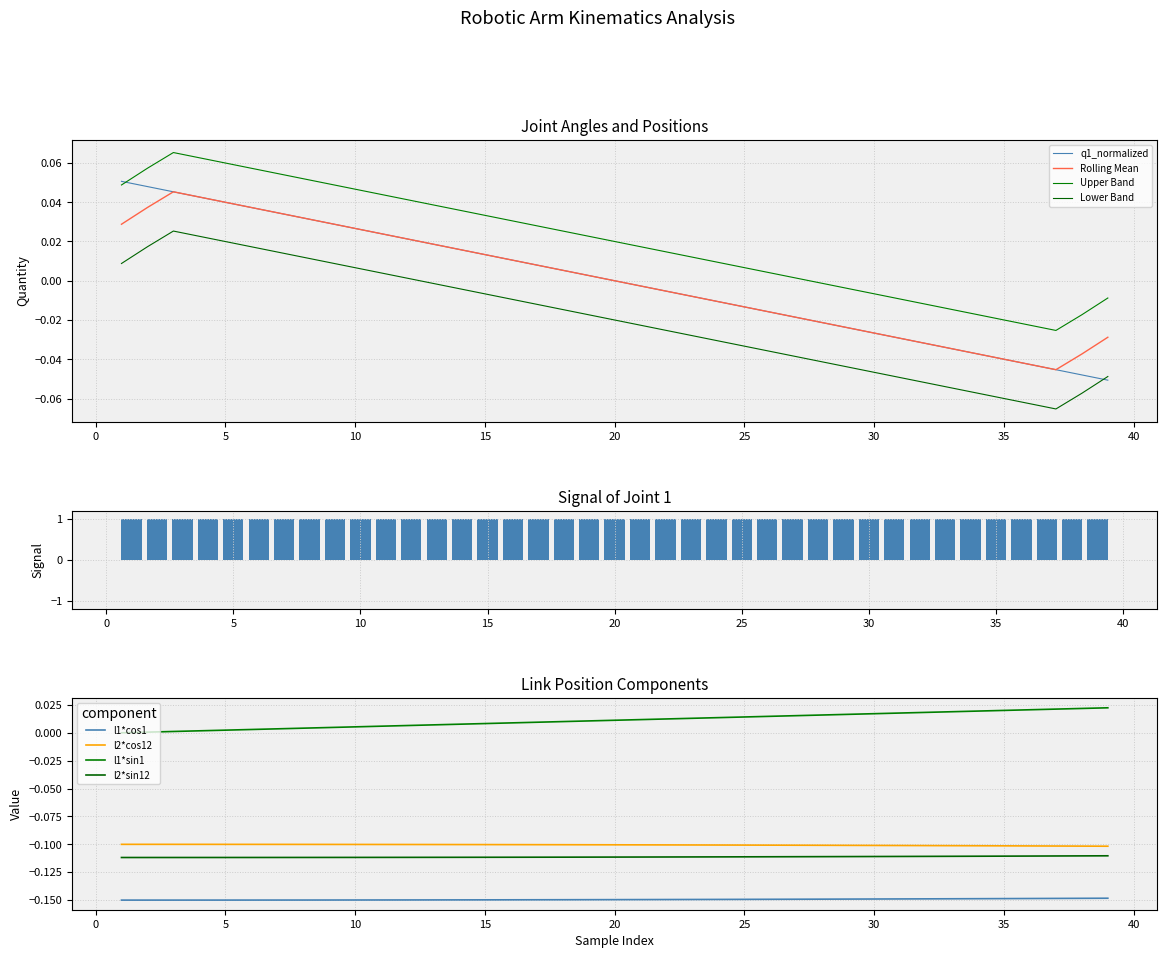

What is the spread (max minus min) of values at 9?

0.2